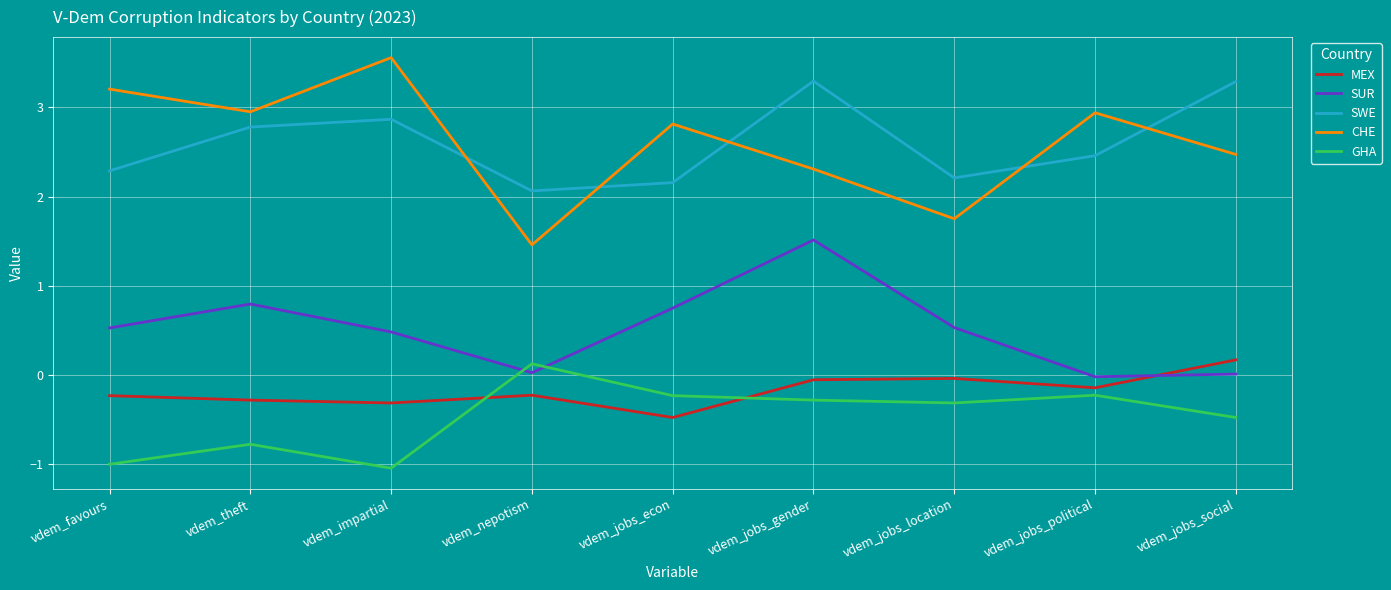

How many distinct data groups are displayed?

5